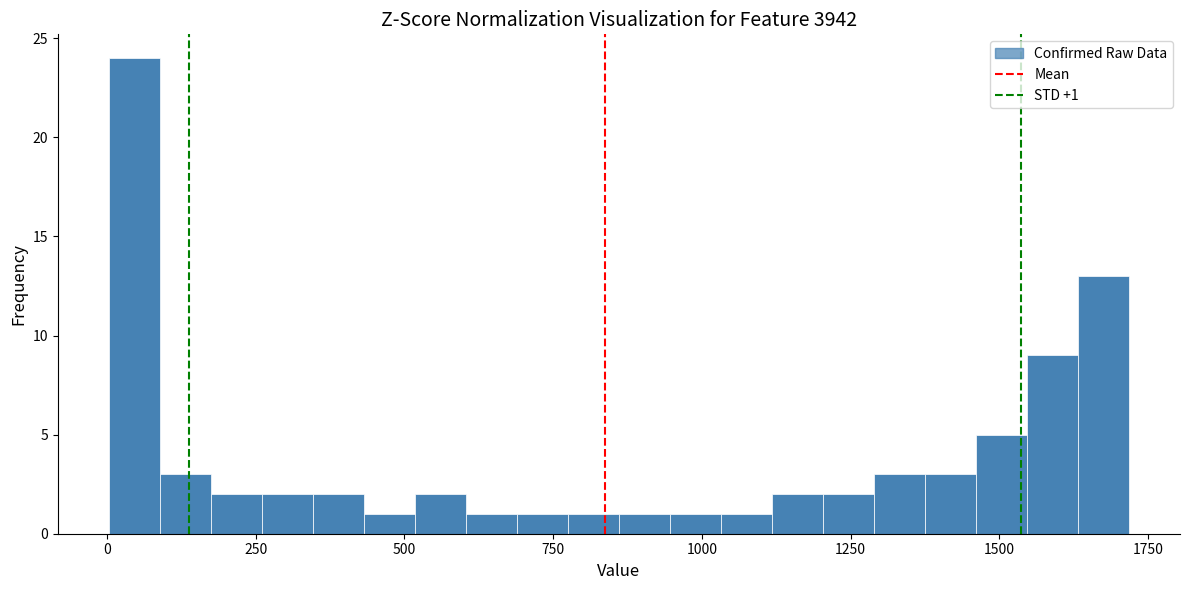

Read against the x-axis, roughly where is the centre of the tallest bar?

50